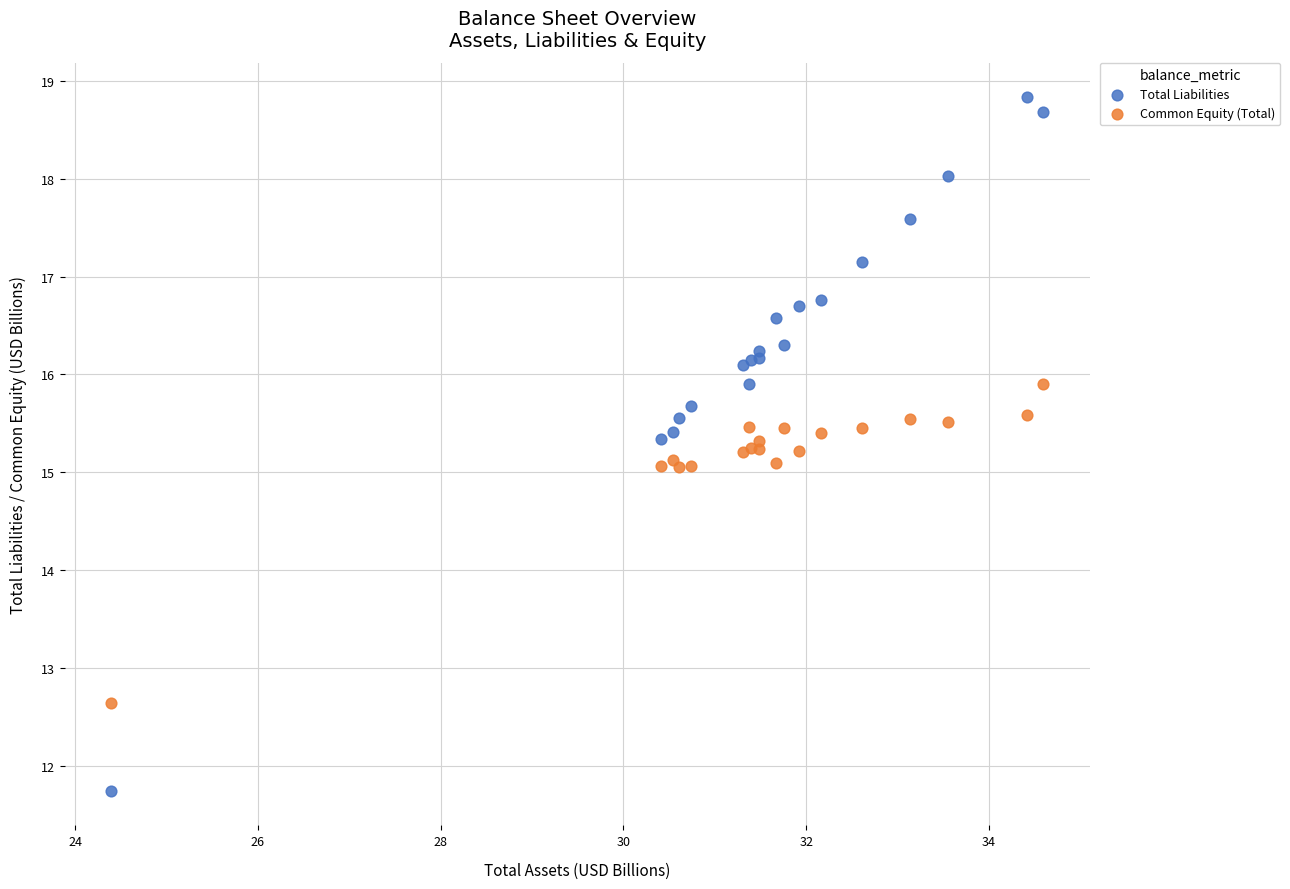

What are all the series names shown in the legend?

Total Liabilities, Common Equity (Total)